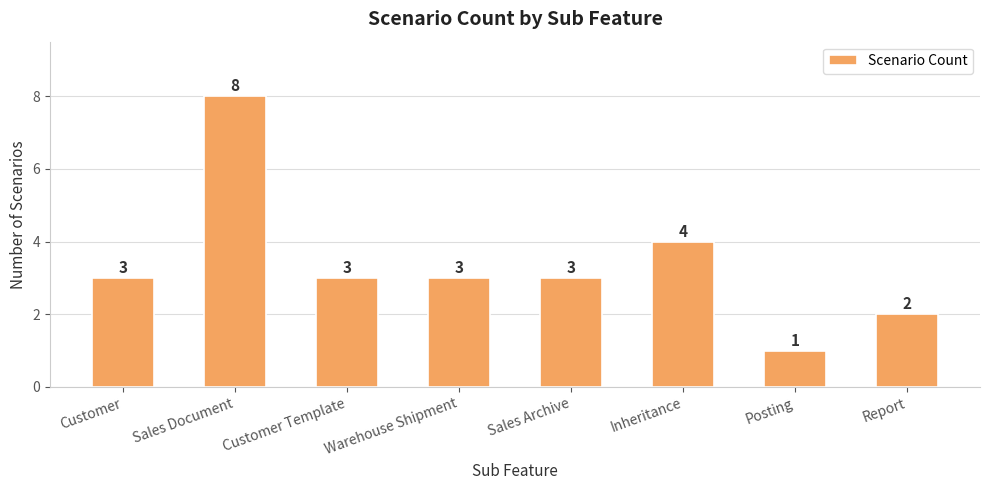

What is the average value?

3